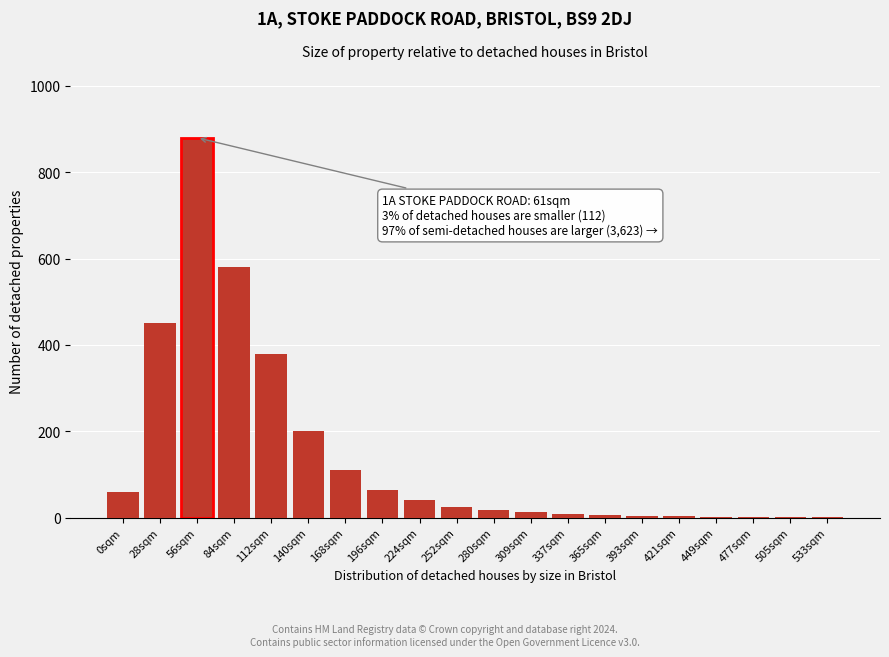

At which category does the chart reach its peak across all series?

56sqm